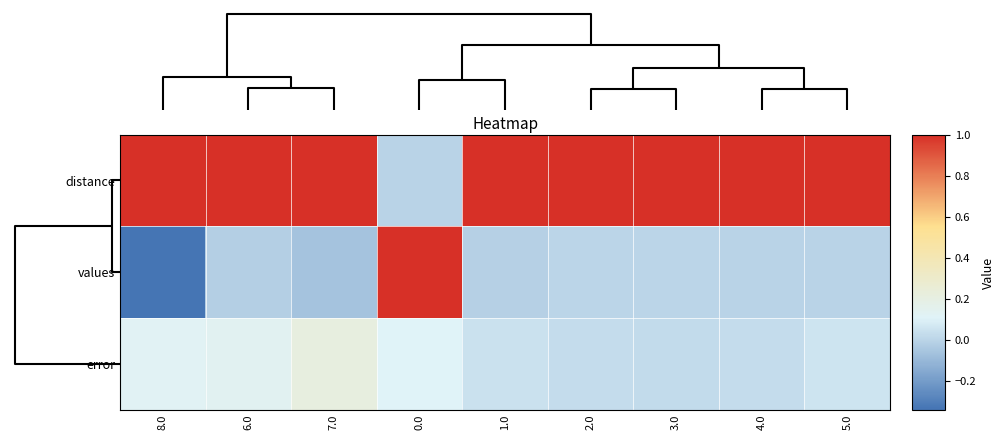

Reading left to right, what are all the values shown in this chart?

distance: 8.0=8.0	6.0=6.0	7.0=7.0	0.0=0.0	1.0=1.0	2.0=2.0	3.0=3.0	4.0=4.0	5.0=5.0
values: 8.0=-0.3	6.0=-0.0	7.0=-0.1	0.0=1.0	1.0=-0.0	2.0=0.0	3.0=0.0	4.0=-0.0	5.0=-0.0
error: 8.0=0.1	6.0=0.1	7.0=0.2	0.0=0.1	1.0=0.0	2.0=0.0	3.0=0.0	4.0=0.0	5.0=0.1